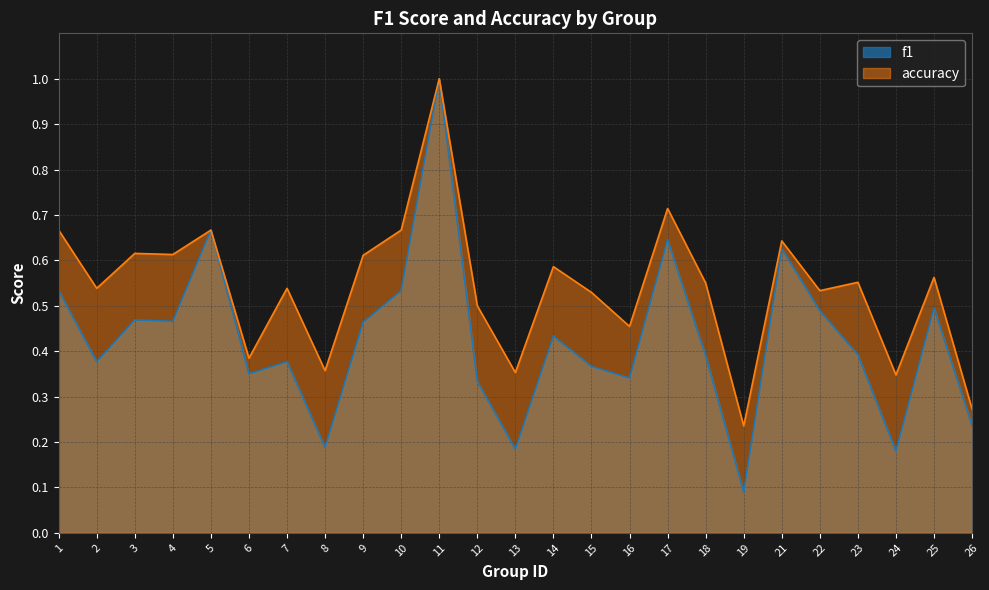

Does the chart have visible grid lines?

Yes